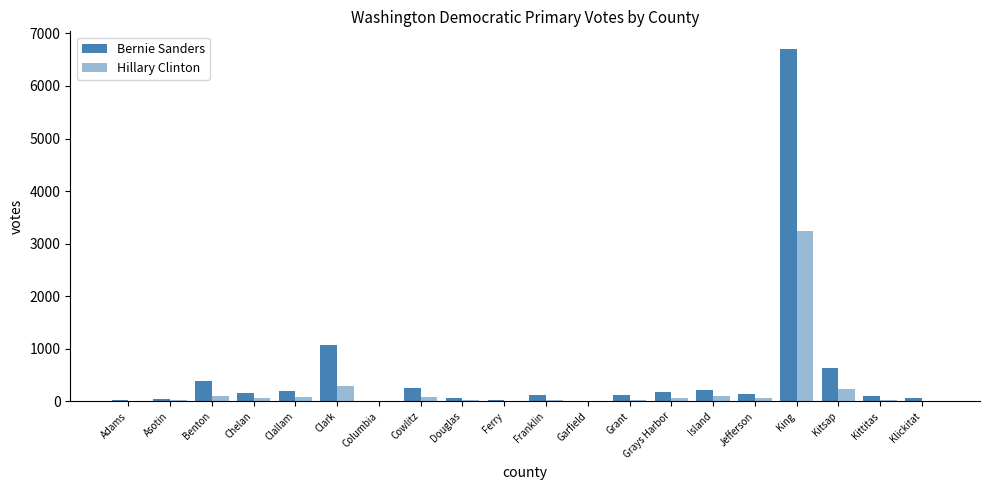

How many categories are shown in the chart?

20